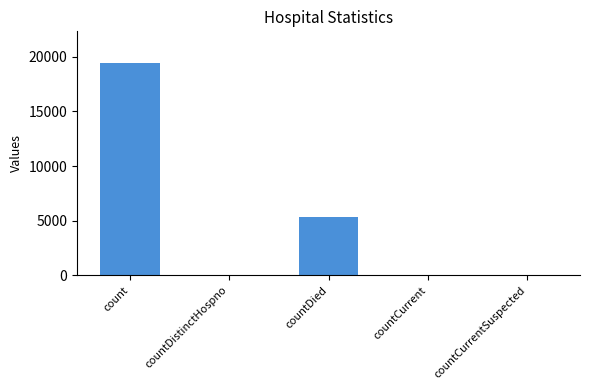

What is the greatest value displayed?

19420